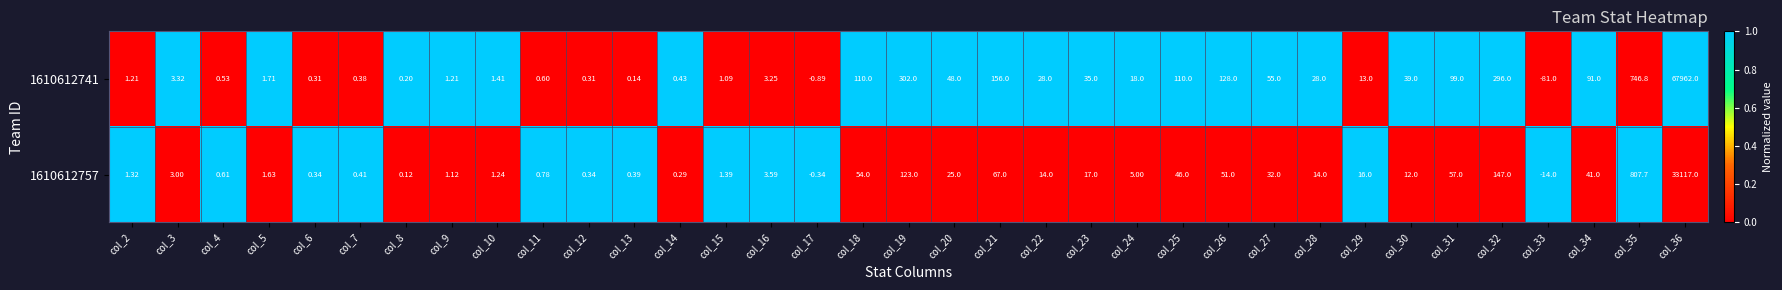

Is the value of 1610612741 at col_28 greater than the value of 1610612757 at col_9?

Yes